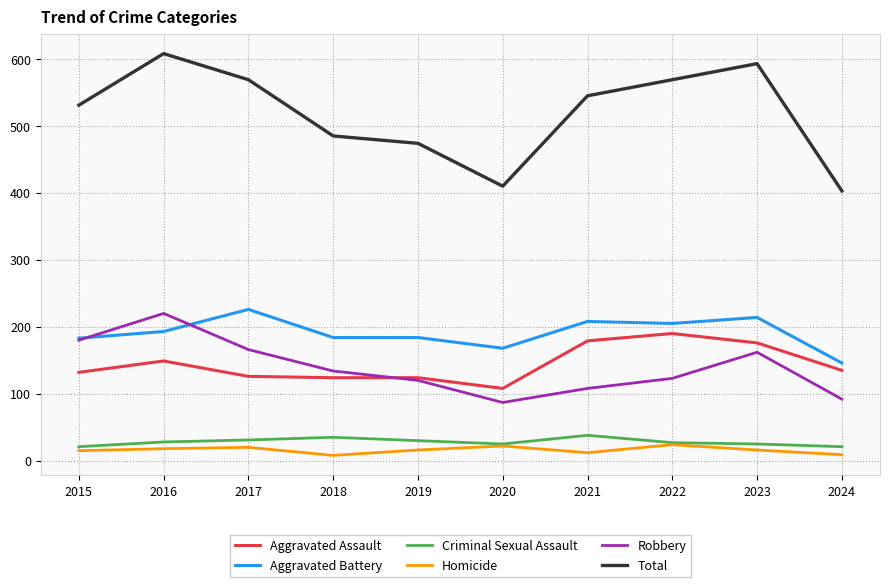

Which series has the widest spread of values?

Total